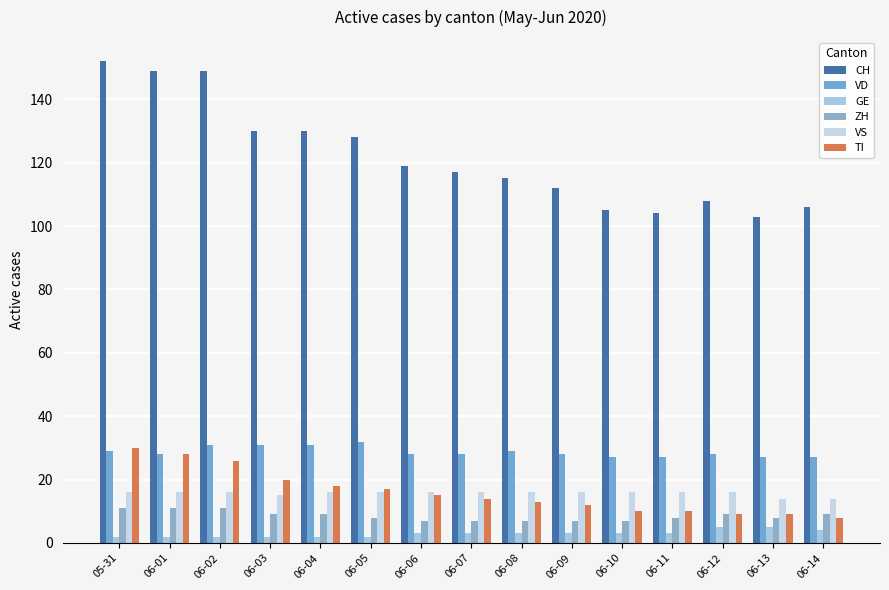

The VS series shows 5 at 06-11. True or false?

False